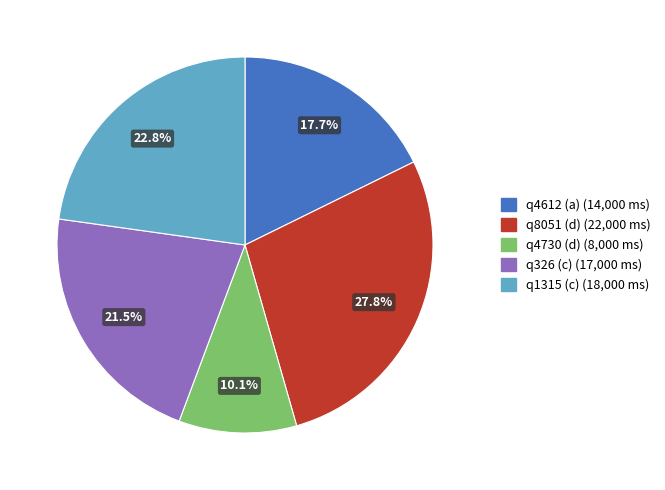

Approximately how many times larger is the value at q4730 (d) compared to q1315 (c)?

0.4